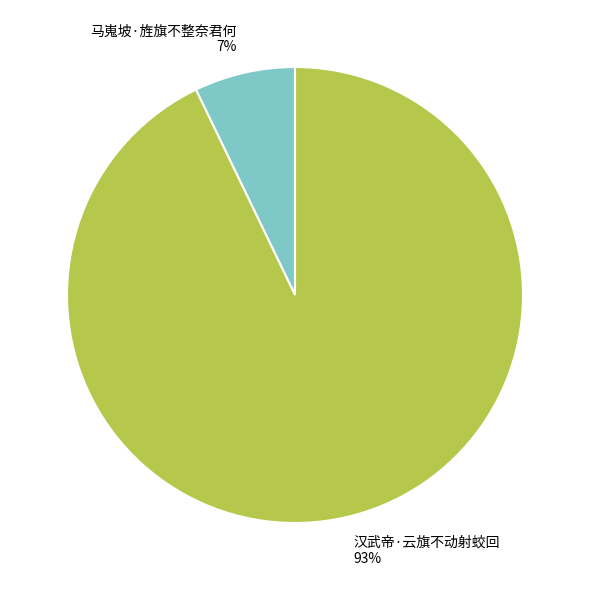

How many segments does this pie chart have?

2